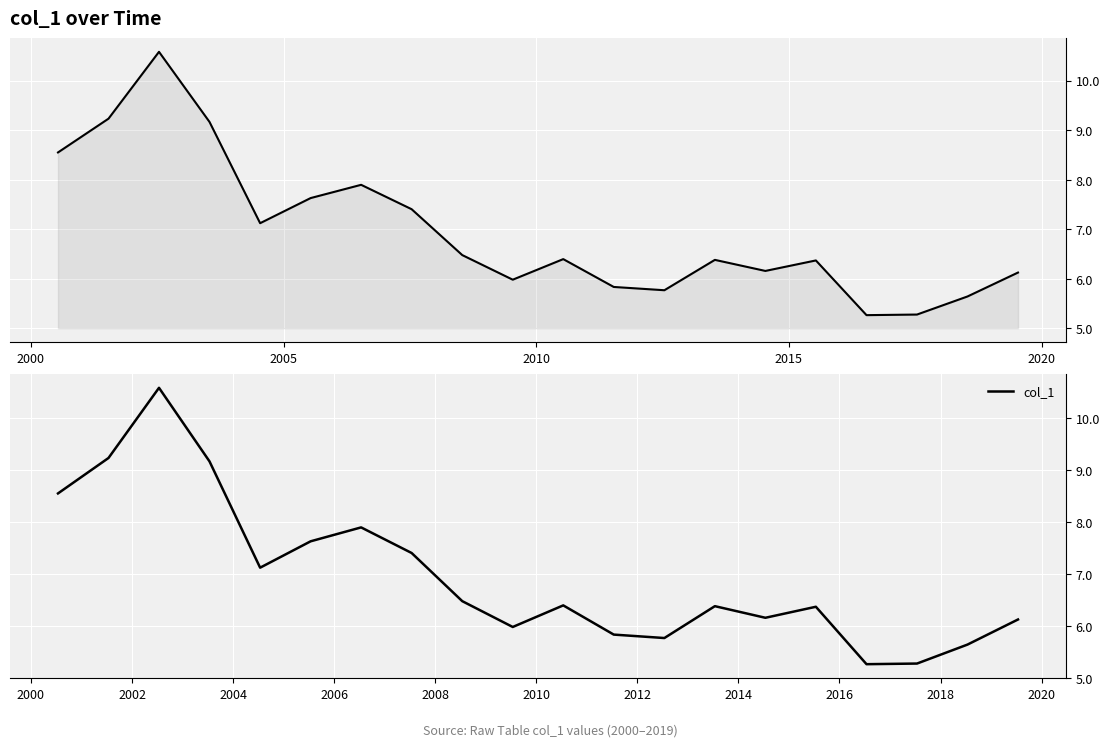

Reading left to right, list all the values displayed in this chart.

8.5	9.2	10.6	9.2	7.1	7.6	7.9	7.4	6.5	6.0	6.4	5.8	5.8	6.4	6.2	6.4	5.3	5.3	5.6	6.1